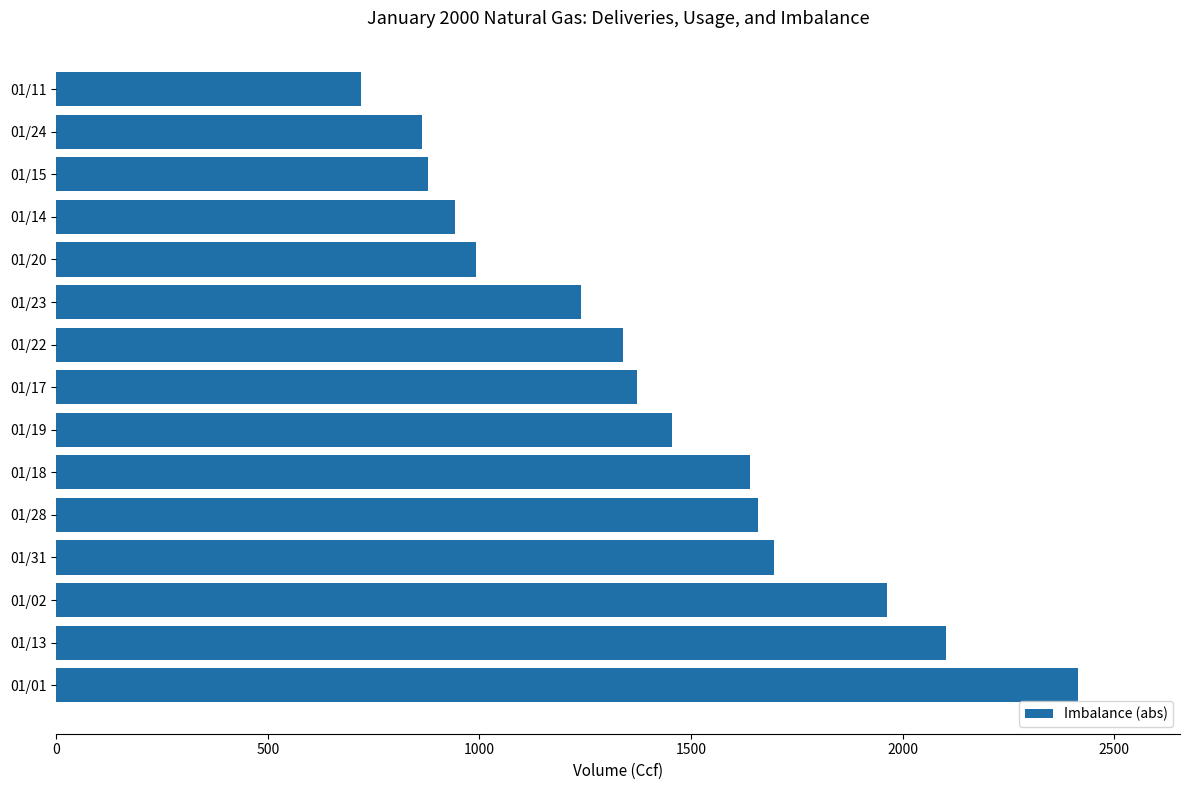

Reading top to bottom, extract all data points from this chart.

01/11=720	01/24=864	01/15=879	01/14=942	01/20=993	01/23=1241	01/22=1339	01/17=1373	01/19=1455	01/18=1640	01/28=1658	01/31=1697	01/02=1963	01/13=2103	01/01=2414